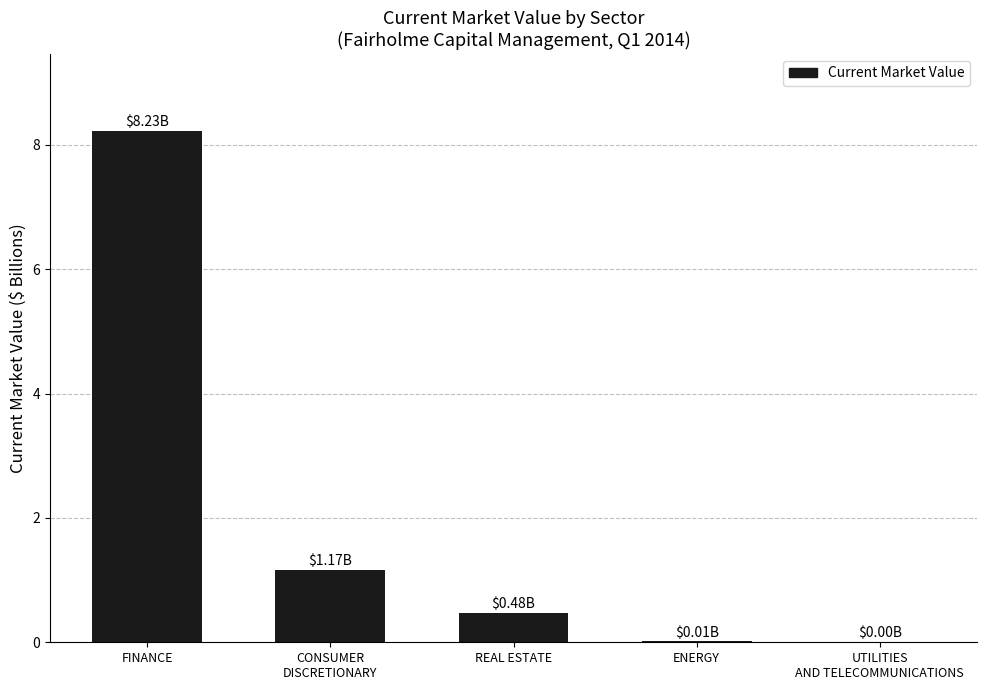

Which label corresponds to the largest value in the chart?

FINANCE